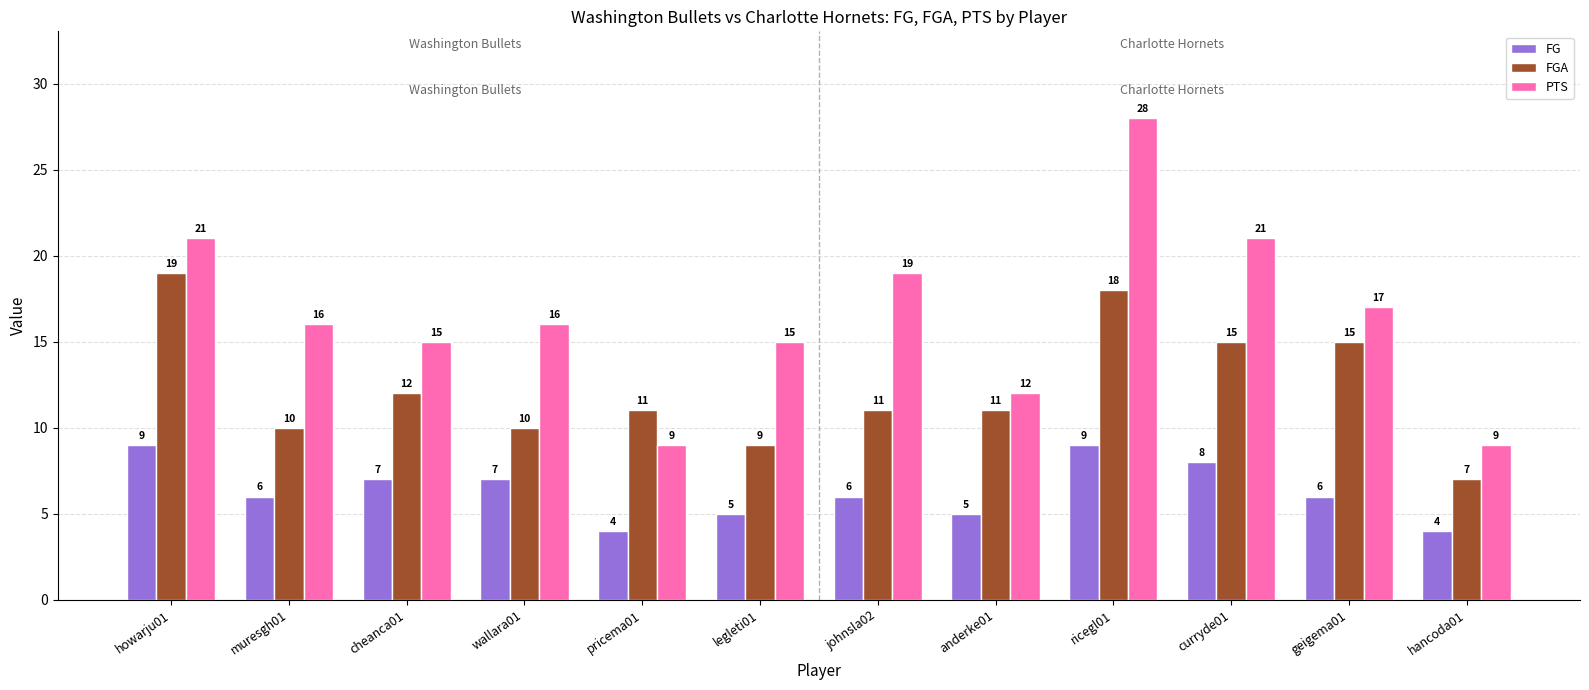

Between muresgh01 and geigema01, which series saw the biggest shift?

FGA